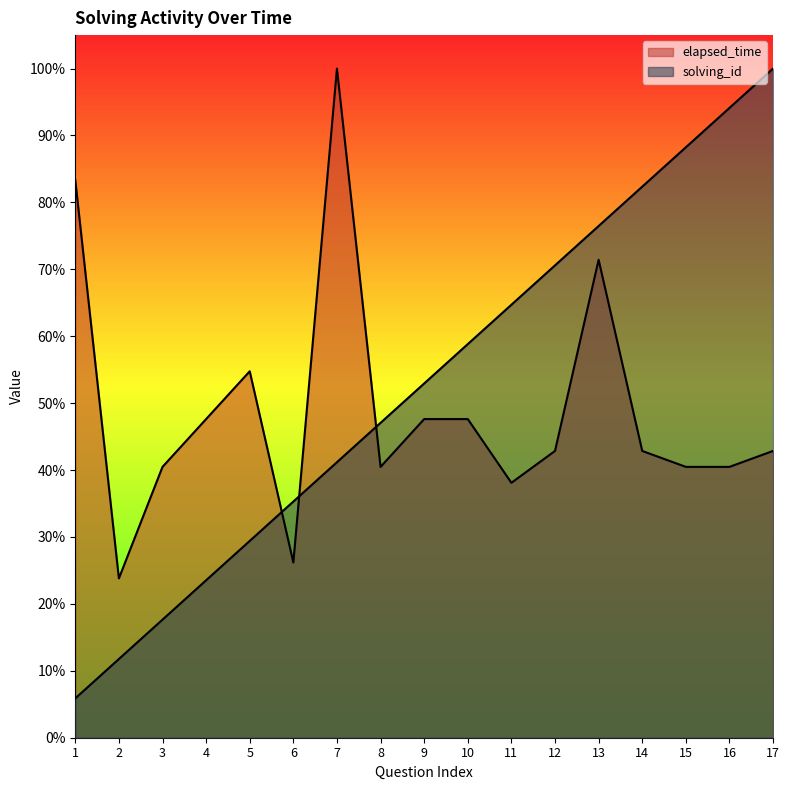

How many data points in elapsed_time are less than 42?

7